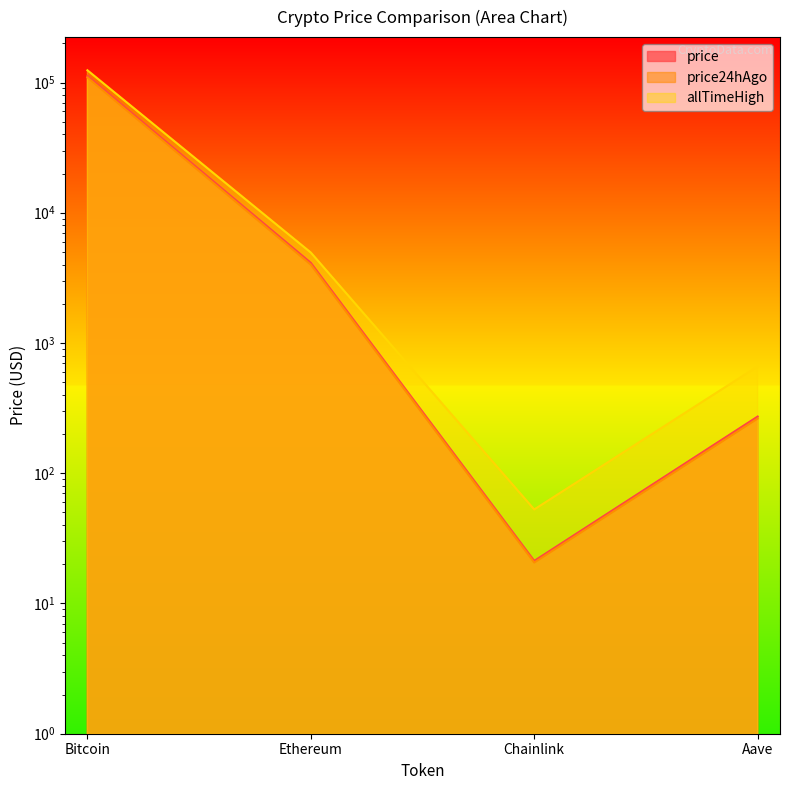

What is the difference between the second highest and minimum values in the price24hAgo series?

3973.6